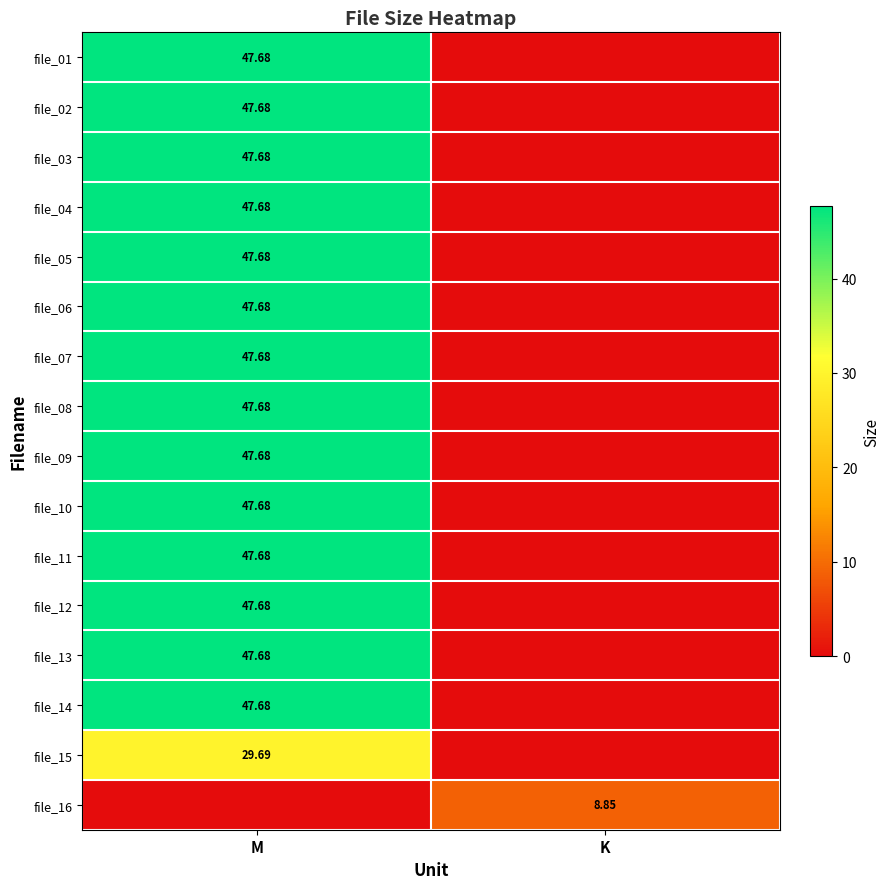

What is the maximum value shown in the chart?

47.7